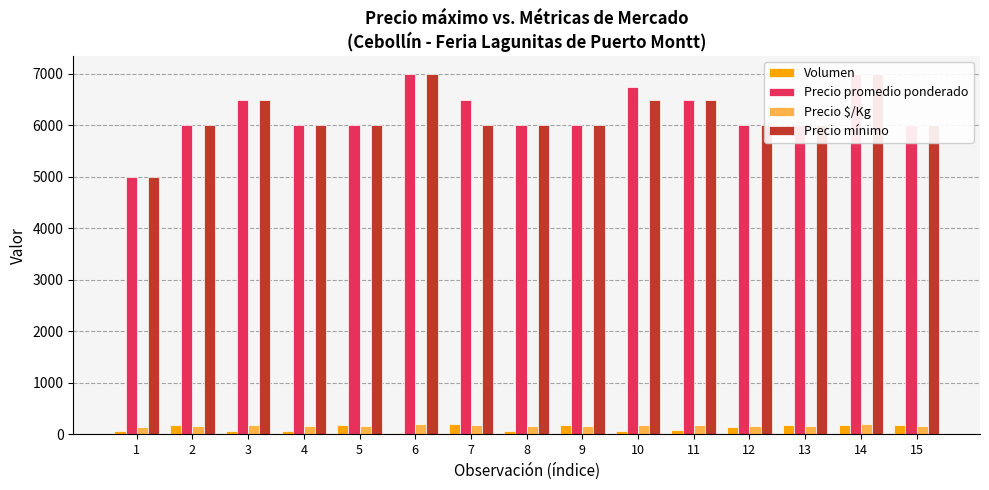

How many data points in Precio mínimo are above 6000?

5